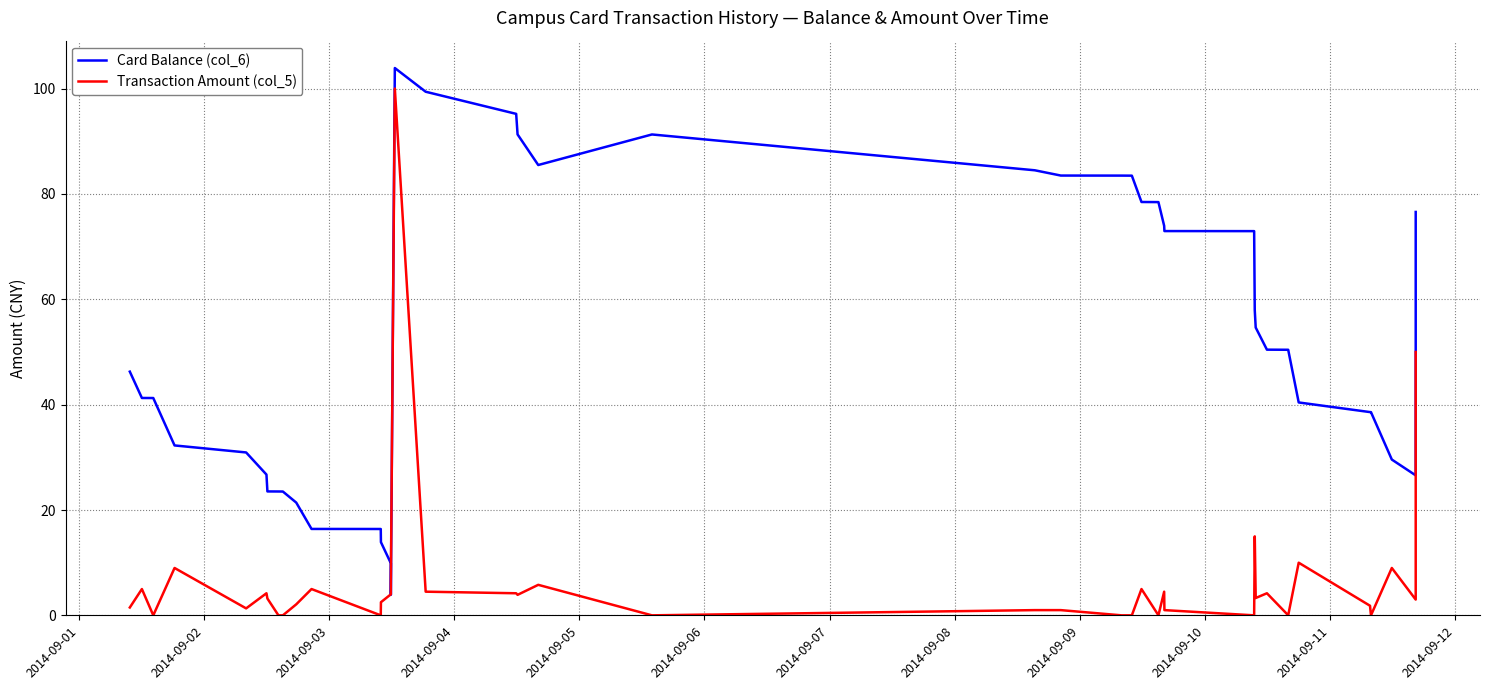

Is this an area chart (filled region under the line)?

No